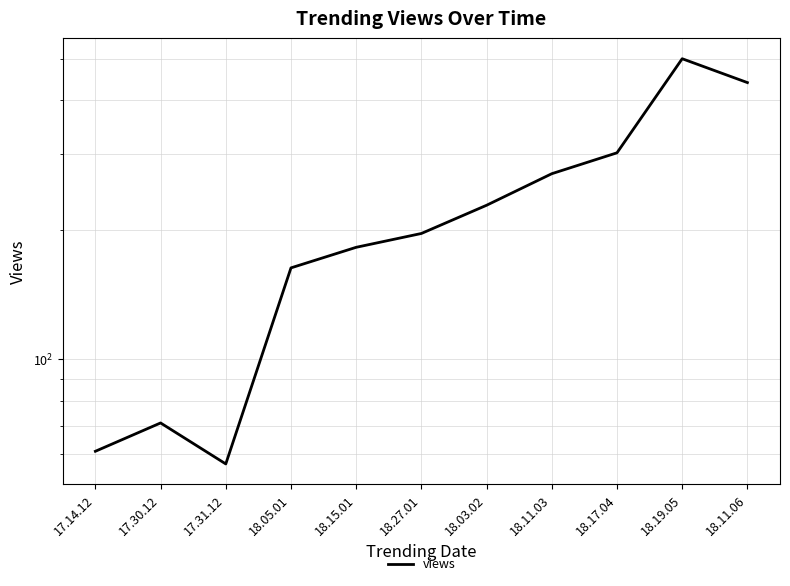

Which category has the highest value across all series?

18.19.05